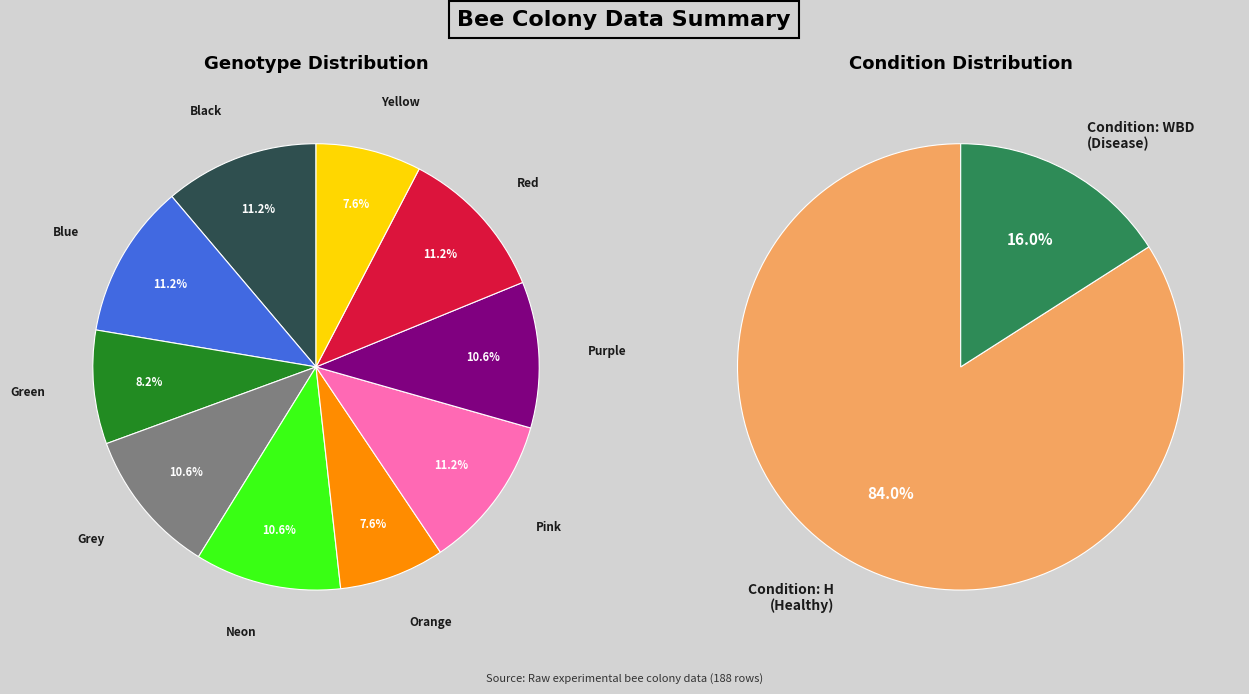

Is there a majority slice in this chart?

Yes